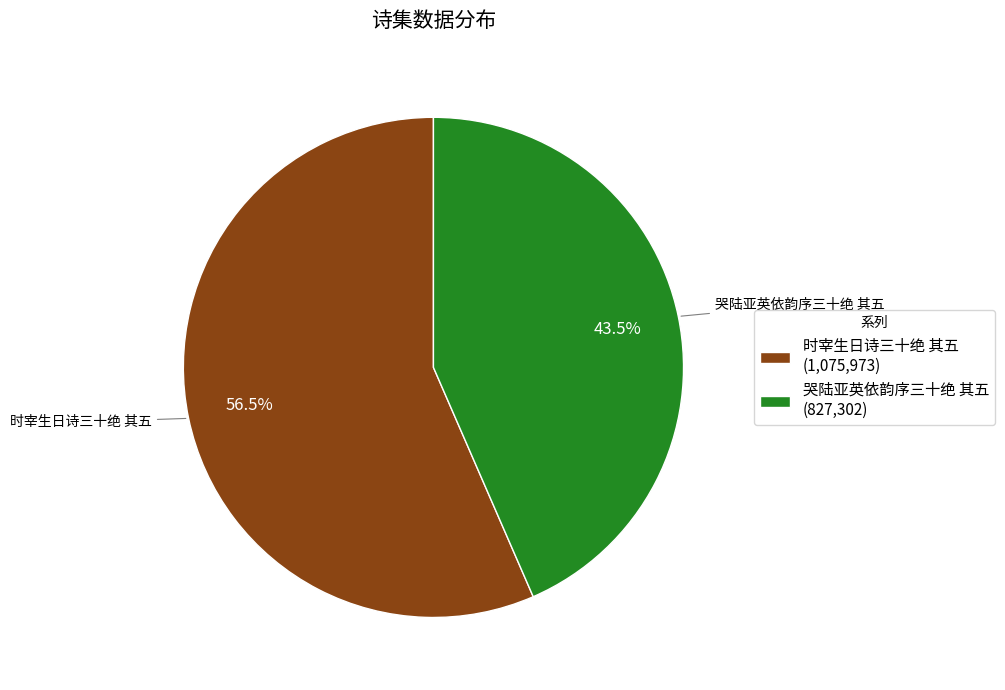

Between 哭陆亚英依韵序三十绝 其五 and 时宰生日诗三十绝 其五, which is larger?

时宰生日诗三十绝 其五